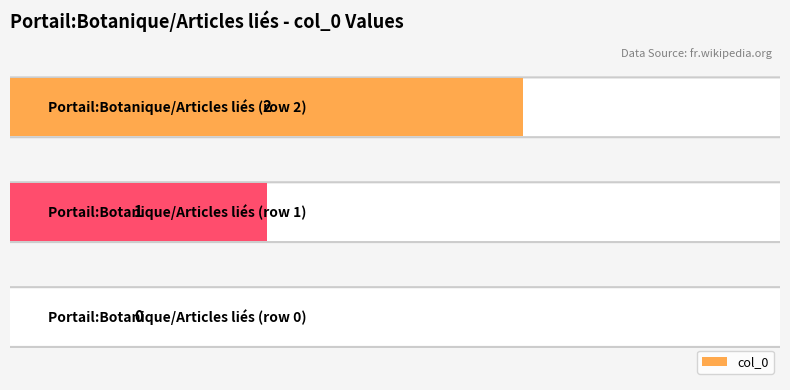

What is the sum of all values?

3